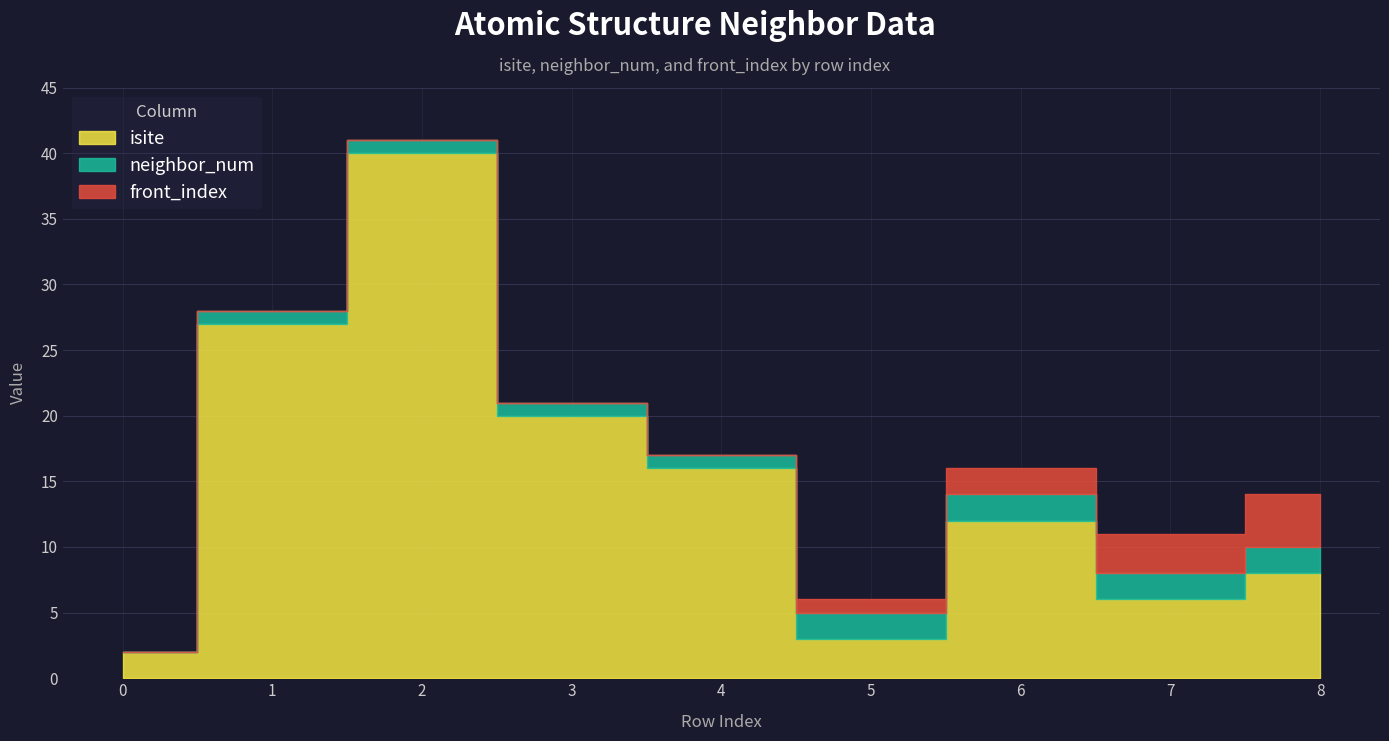

List the labels in order of neighbor_num value, smallest first.

0, 1, 2, 3, 4, 5, 6, 7, 8